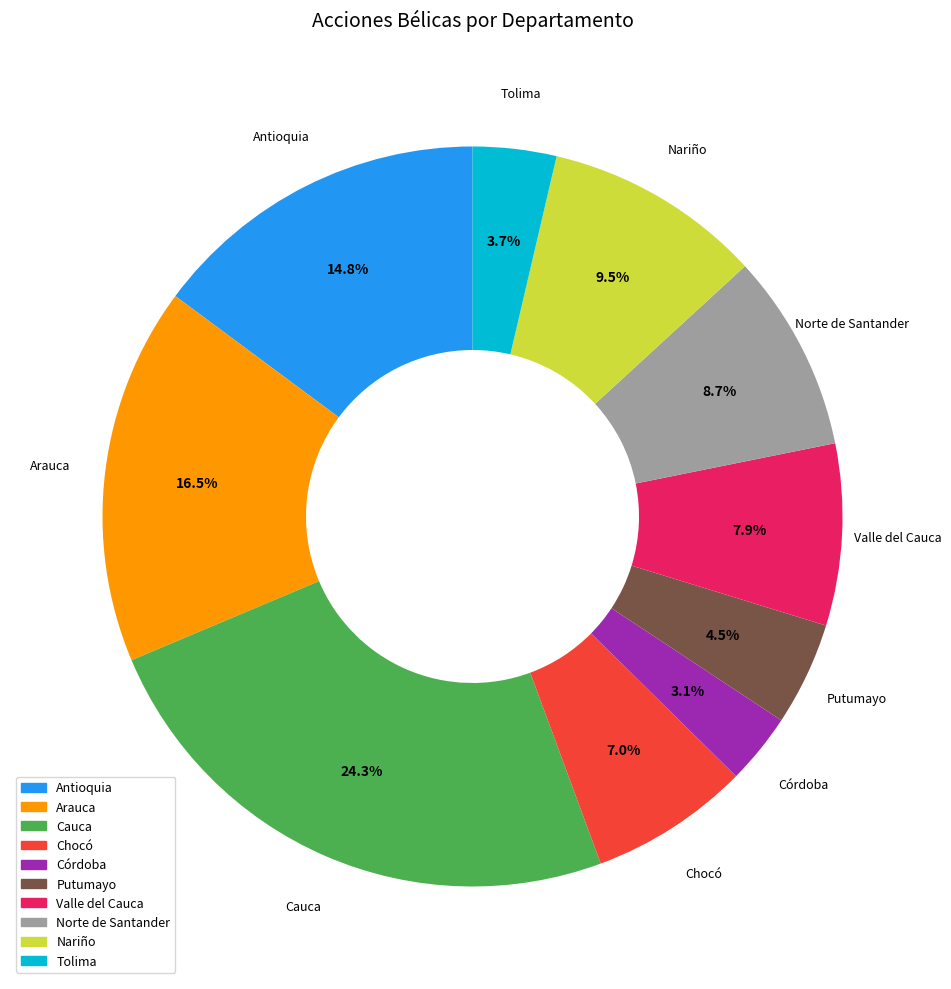

The Antioquia slice represents 25% of the pie. True or false?

False